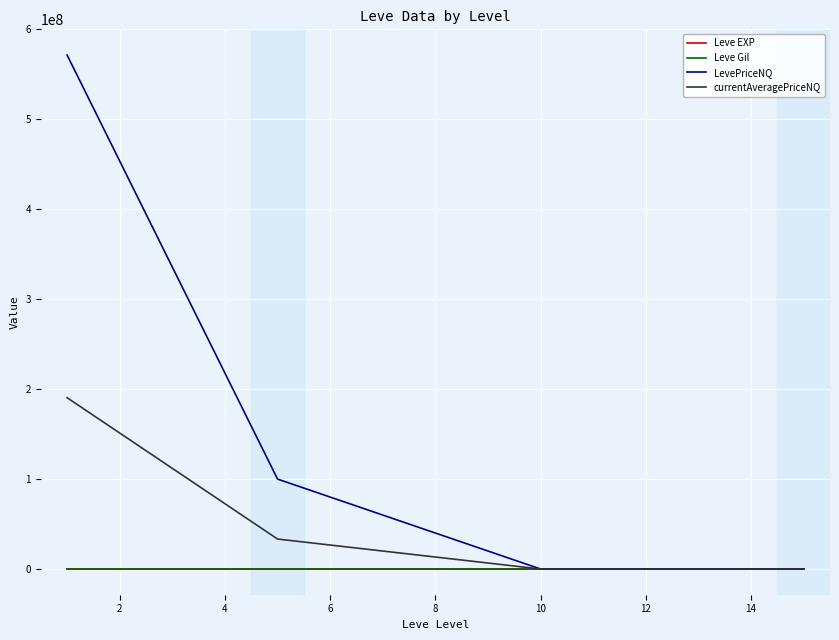

Which series has the largest total across all categories?

LevePriceNQ